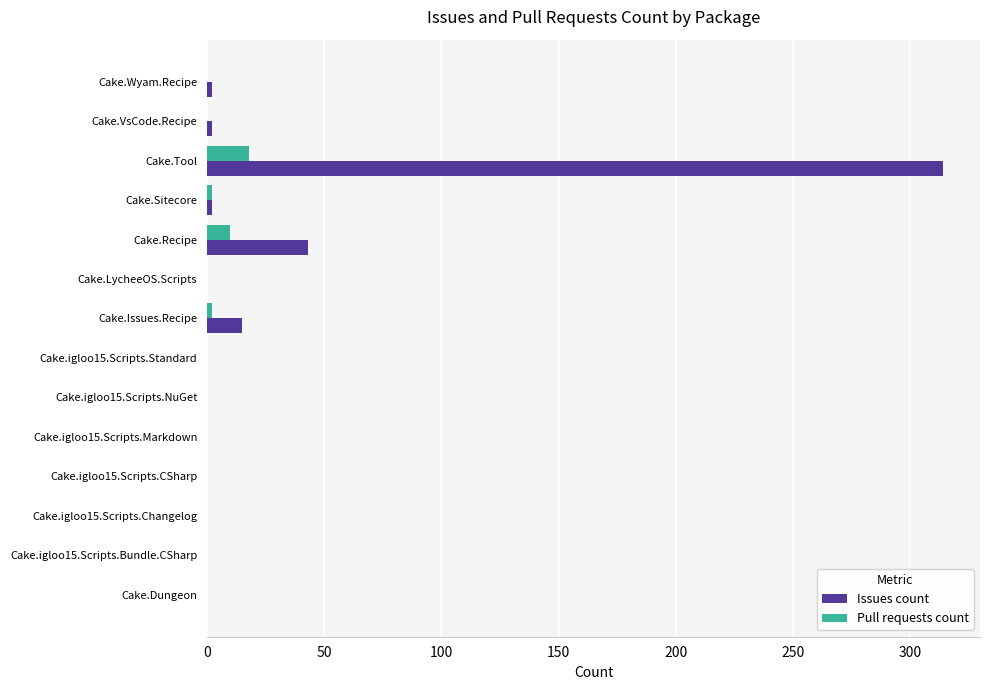

At which label is Issues count closest to 157?

Cake.Recipe